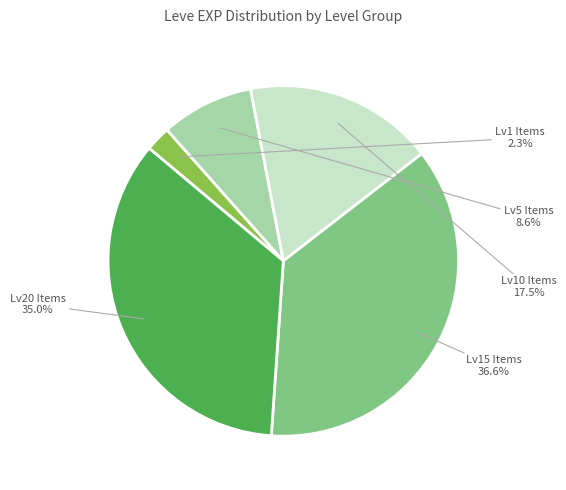

Between Lv15 Items and Lv5 Items, which is larger?

Lv15 Items